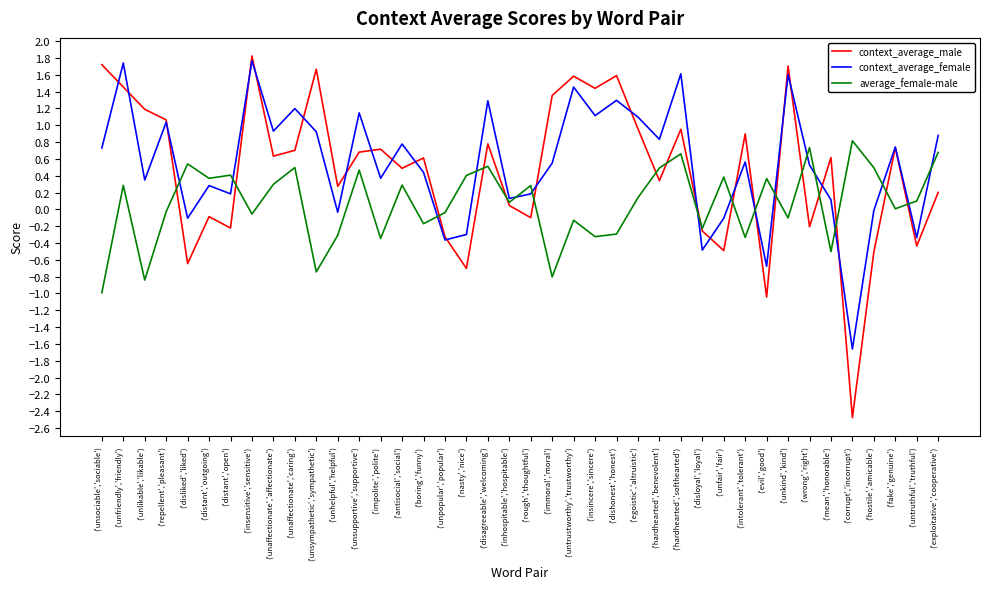

What position from the left is ('hostile','amicable')?

37